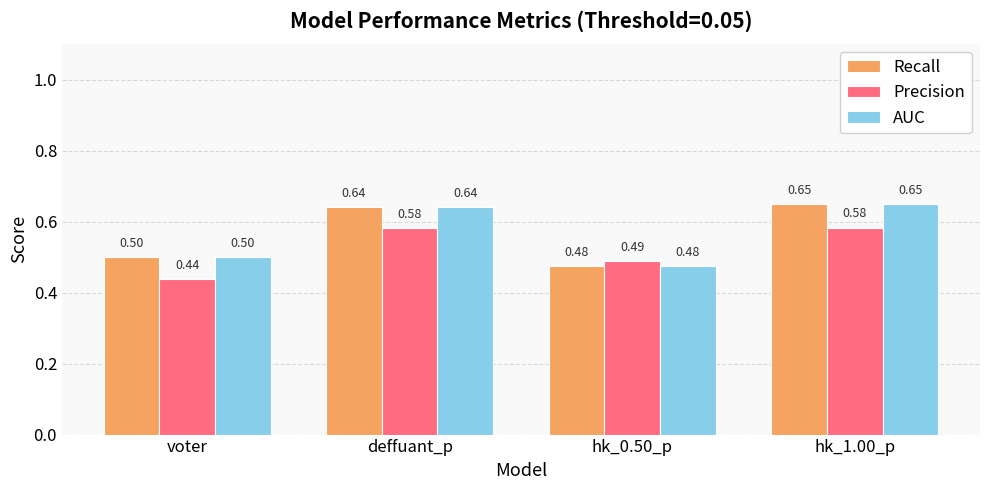

What are all the series names shown in the legend?

Recall, Precision, AUC